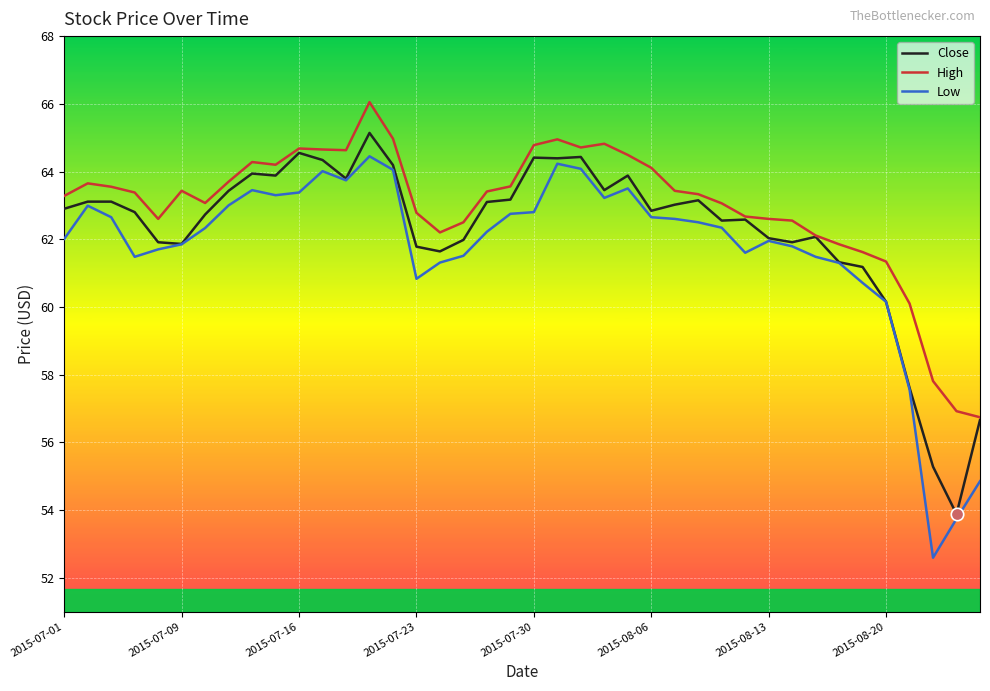

List the series in order of their peak value, highest first.

High, Close, Low